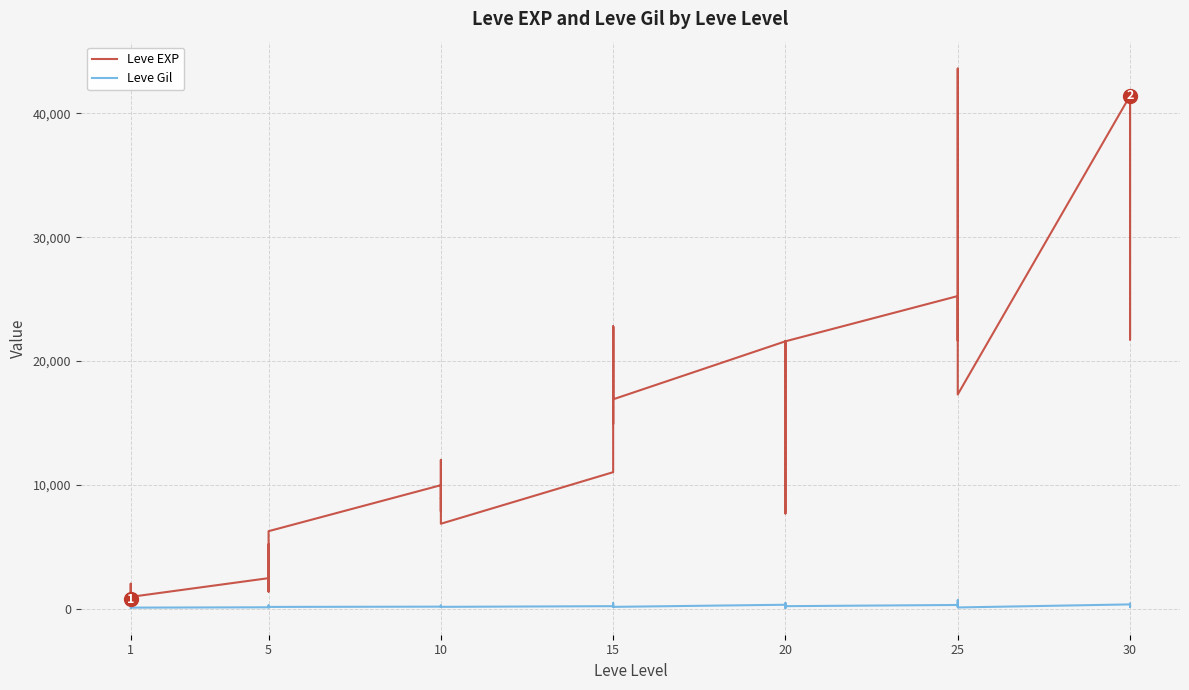

True or false: Leve EXP and Leve Gil intersect in this chart.

False